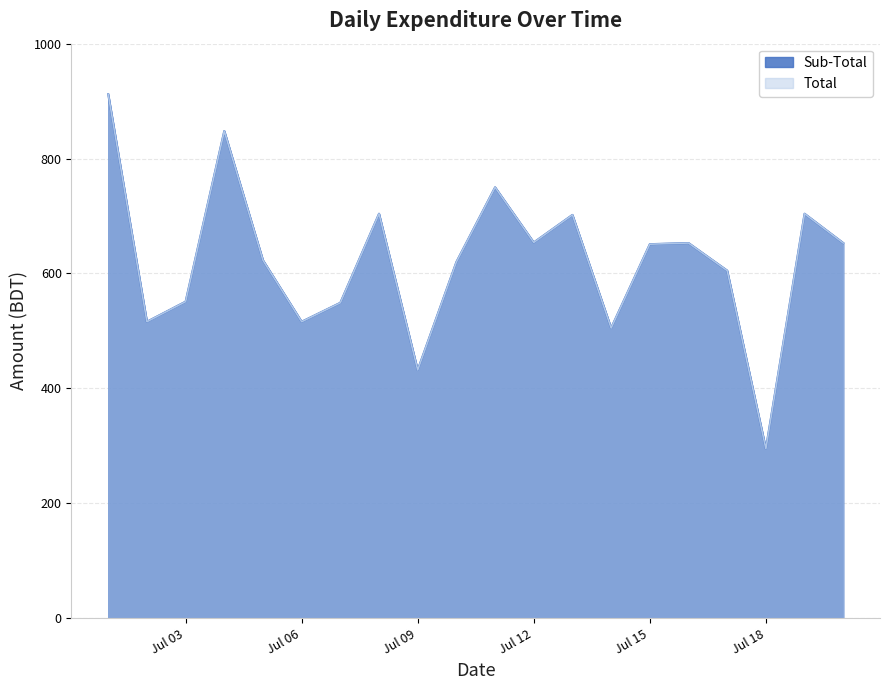

Is the value of Sub-Total at 2024-07-14 greater than the value of Total at 2024-07-04?

No